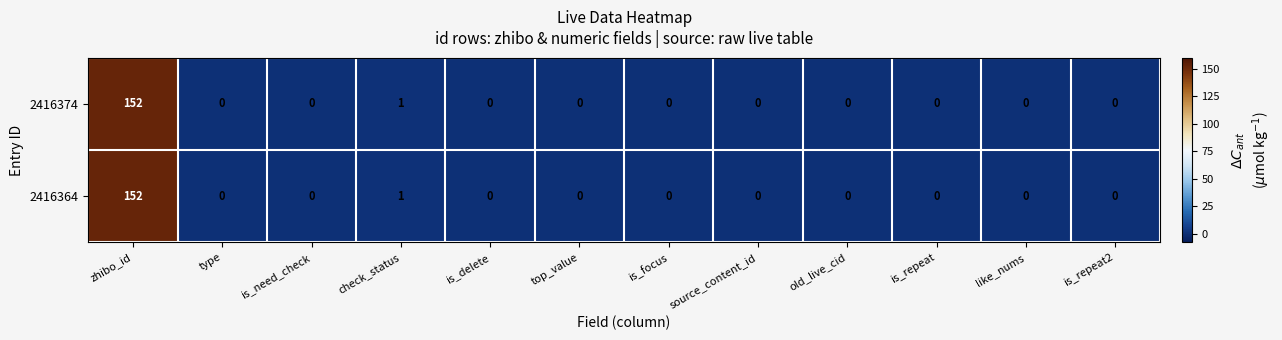

At which category is the sum across all series the highest?

zhibo_id